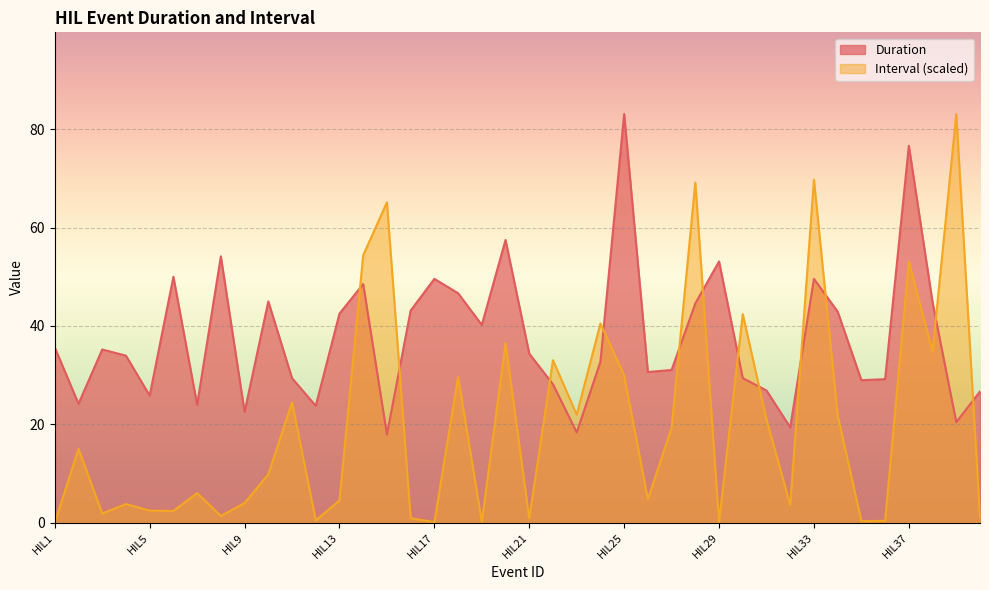

What are all the series names shown in the legend?

Duration, Interval (scaled)